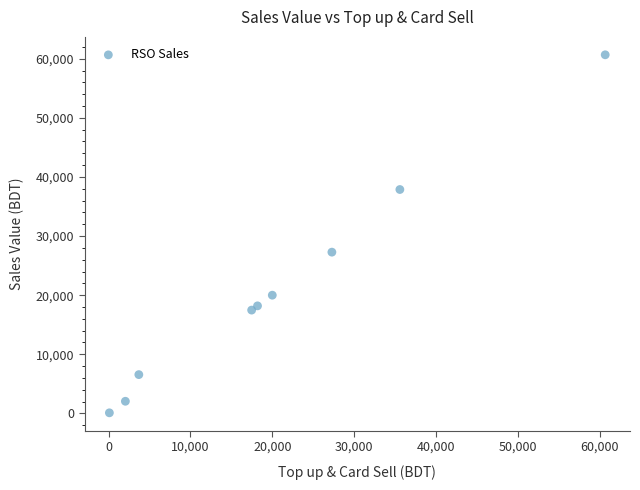

What is the average X value?

20561